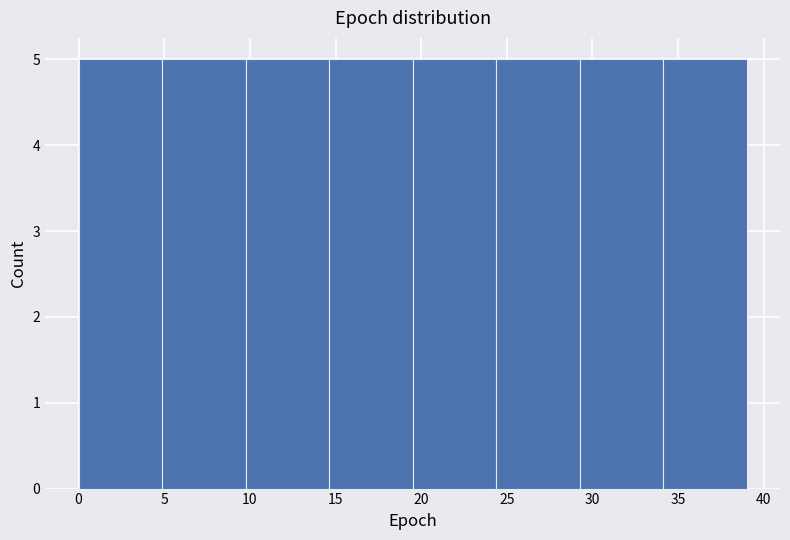

Reading left to right, list every bar in this chart as the range it spans on the x-axis followed by its height. Neither the bar edges nor the heights are printed on the chart, so give them approximately, as read against the axes.

0.0 to 5.0: 5
5.0 to 10.0: 5
10.0 to 14.5: 5
14.5 to 19.5: 5
19.5 to 24.5: 5
24.5 to 29.5: 5
29.5 to 34.0: 5
34.0 to 39.0: 5